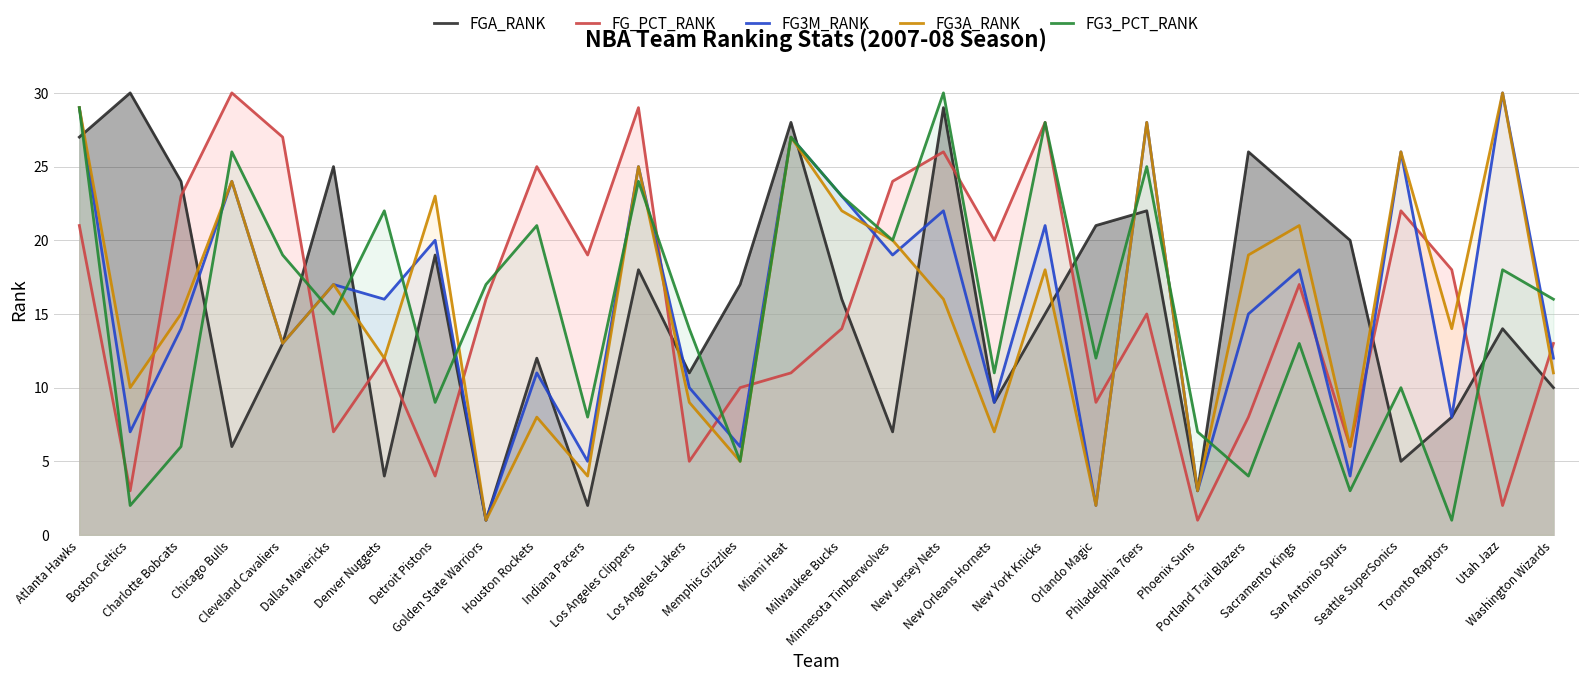

How many interior local peaks does the FGA_RANK series have?

10